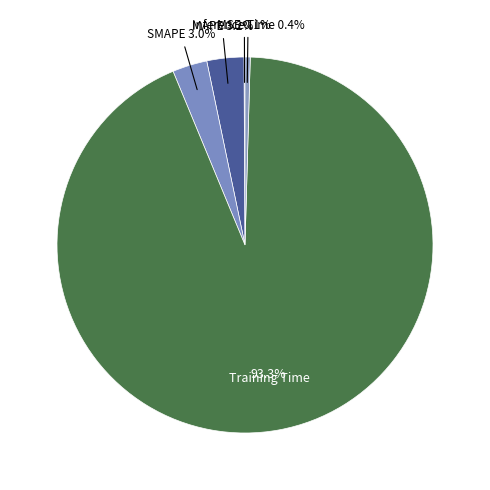

Does any single category account for the majority?

Yes